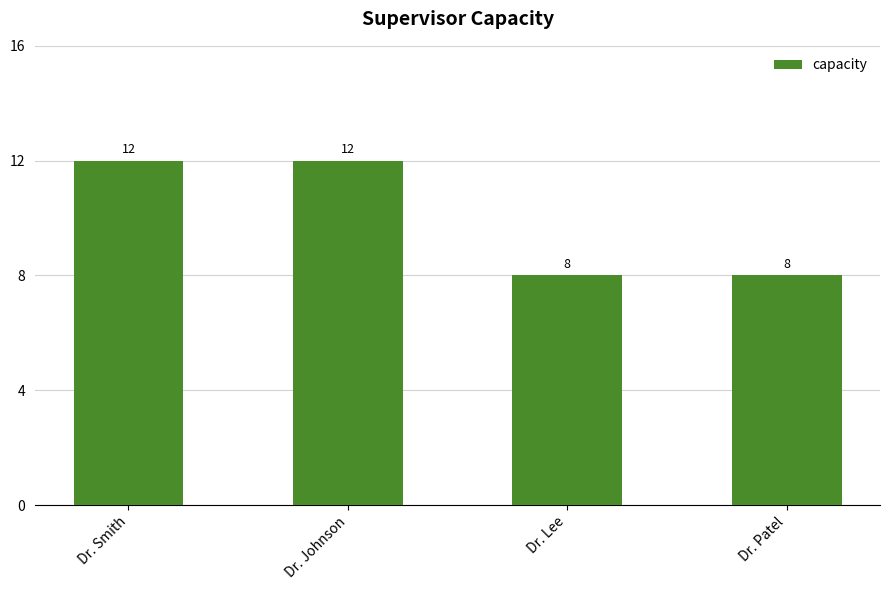

Approximately how many times larger is the value at Dr. Patel compared to Dr. Lee?

1.0